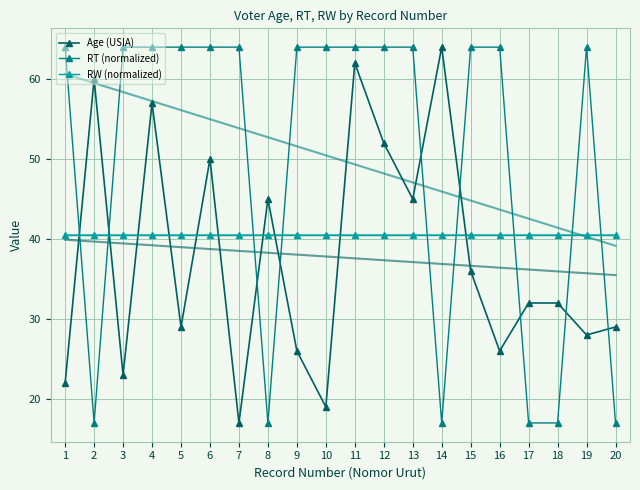

How many intersections are there between RT (normalized) and Age (USIA)?

9